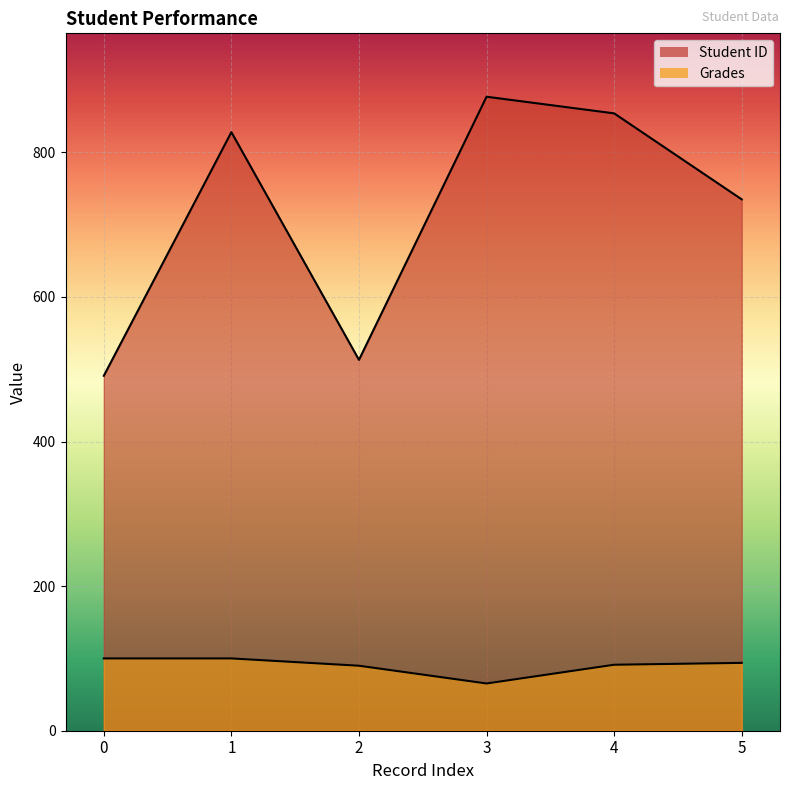

Is it true that Student ID equals 513.0 at 2?

True